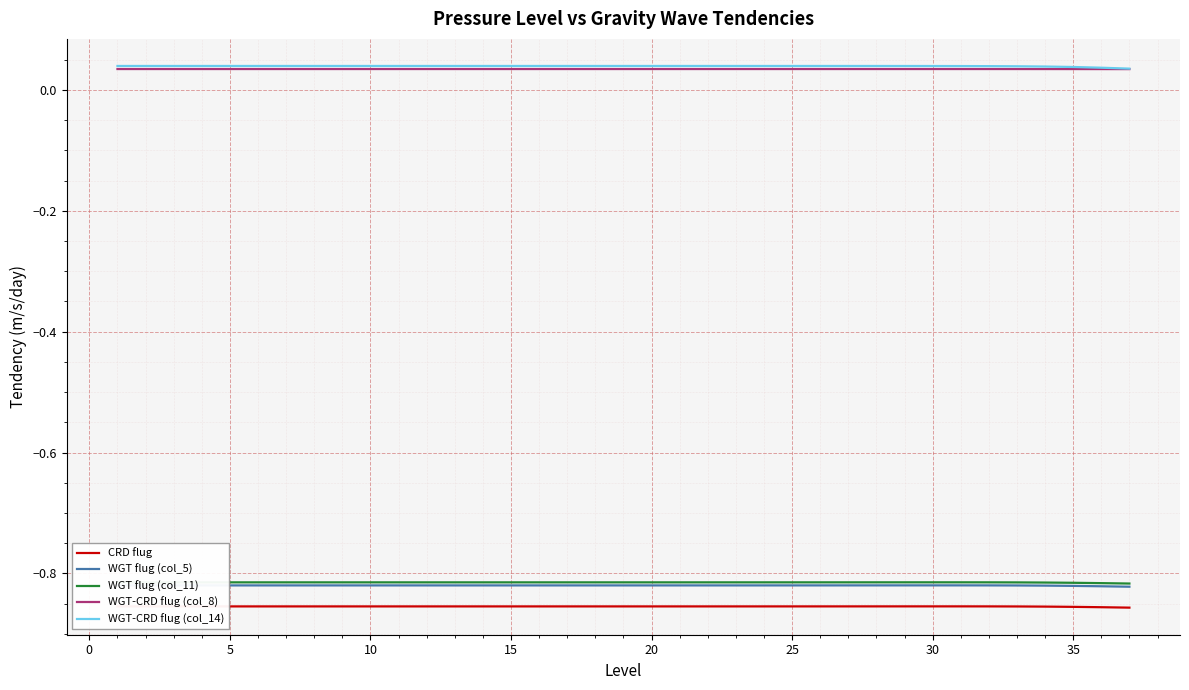

True or false: CRD flug and WGT flug (col_11) intersect in this chart.

False